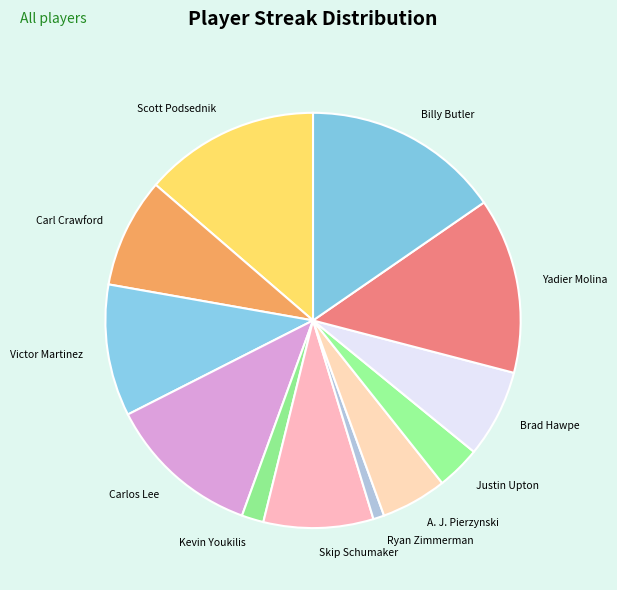

Which has a higher value, Skip Schumaker or A. J. Pierzynski?

Skip Schumaker